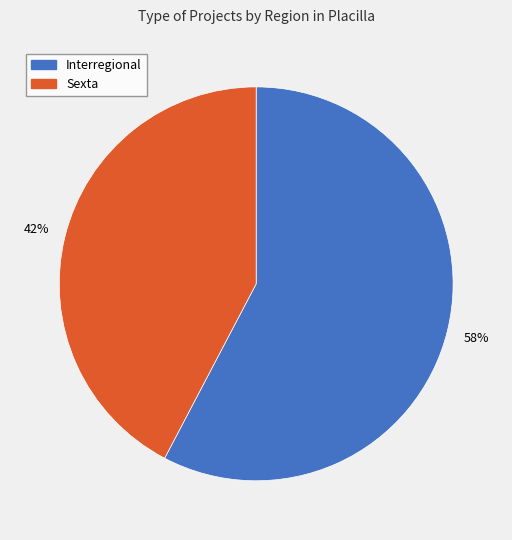

Which slice is the smallest?

Sexta